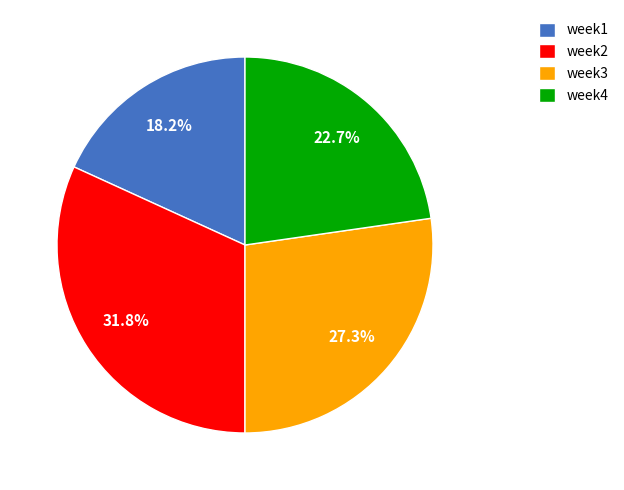

True or false: week3 accounts for 27% of the total.

True